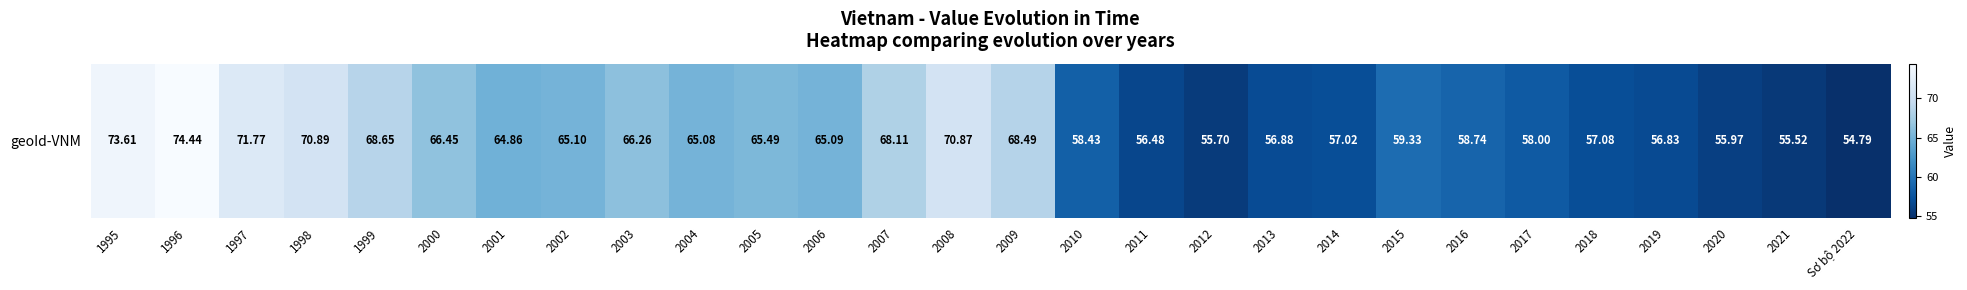

List the labels in order of value, smallest first.

Sơ bộ 2022, 2021, 2012, 2020, 2011, 2019, 2013, 2014, 2018, 2017, 2010, 2016, 2015, 2001, 2004, 2006, 2002, 2005, 2003, 2000, 2007, 2009, 1999, 2008, 1998, 1997, 1995, 1996